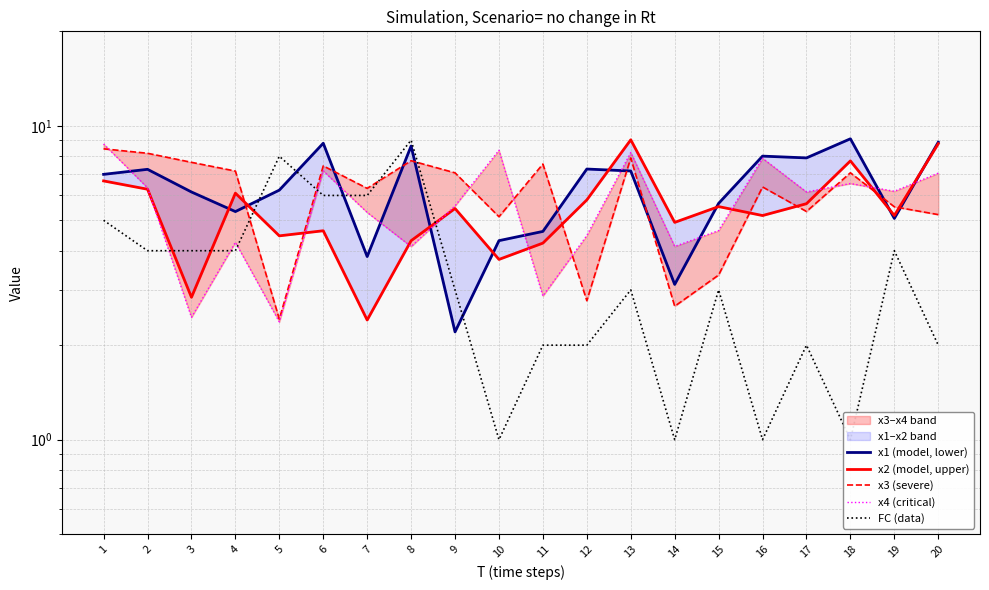

What is the difference between the x2 (model, upper) values at 9 and 4?

0.6